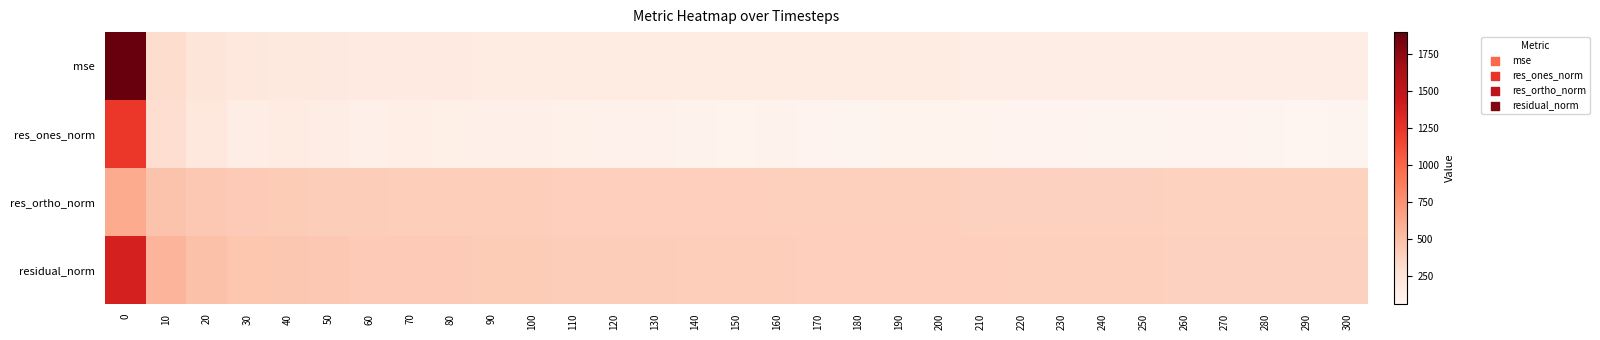

Which series has the largest total across all categories?

residual_norm